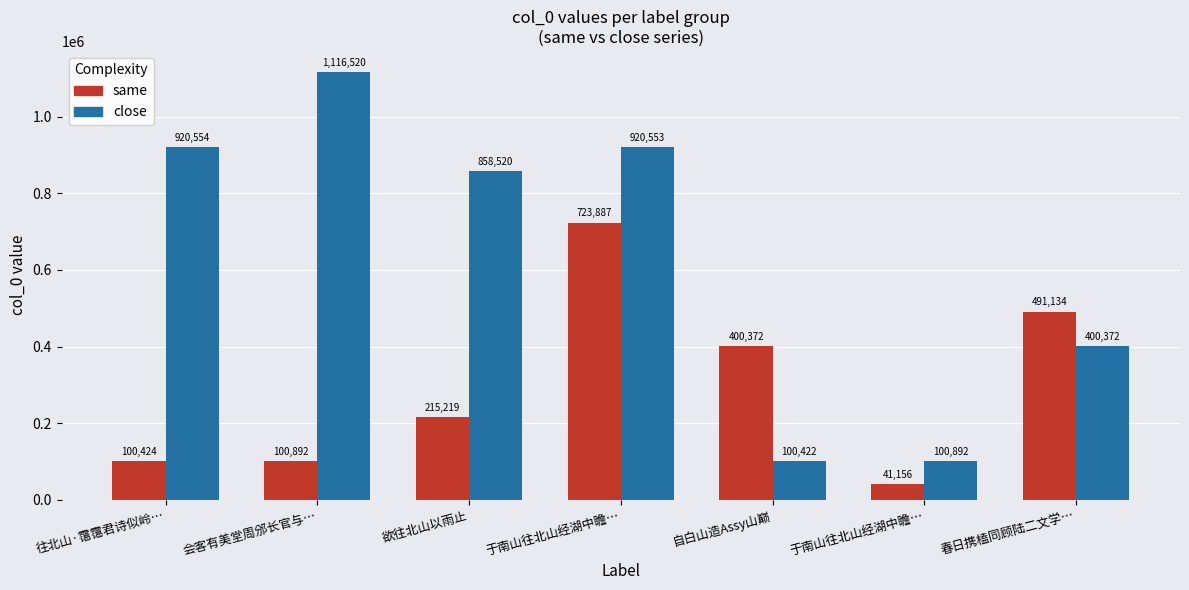

How many data points in close are less than 858520?

3